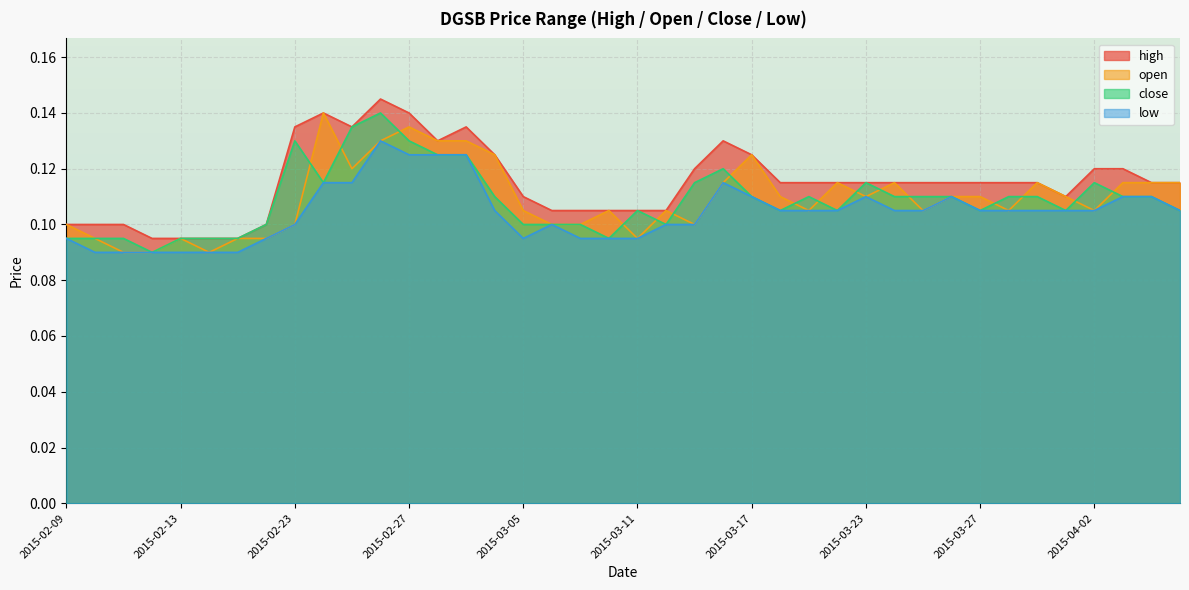

What value does the open series have at 2015-03-19?

0.1